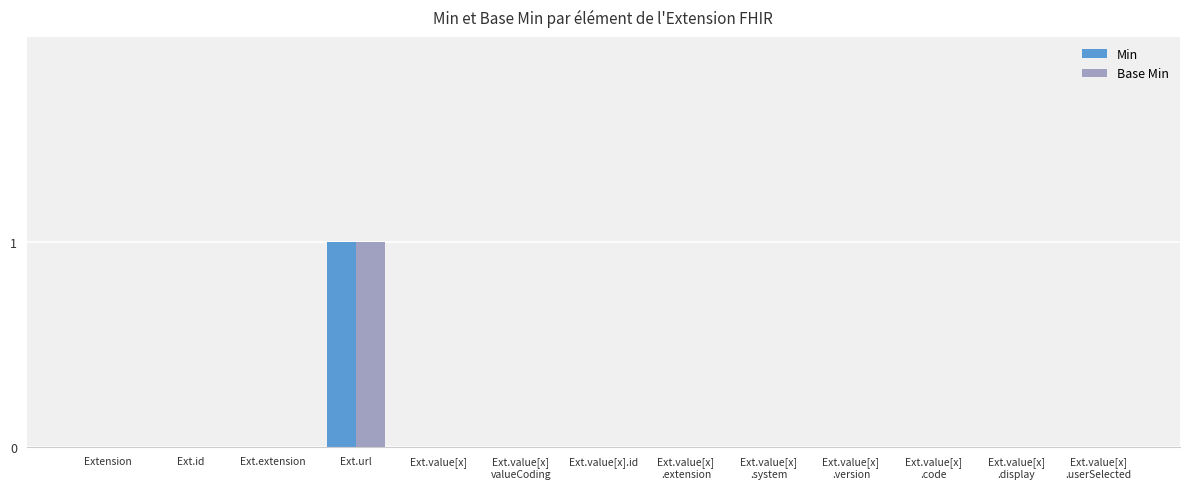

Reading left to right, transcribe all the data shown in this chart.

Min: Extension=0	Ext.id=0	Ext.extension=0	Ext.url=1	Ext.value[x]=0	Ext.value[x]
valueCoding=0	Ext.value[x].id=0	Ext.value[x]
.extension=0	Ext.value[x]
.system=0	Ext.value[x]
.version=0	Ext.value[x]
.code=0	Ext.value[x]
.display=0	Ext.value[x]
.userSelected=0
Base Min: Extension=0	Ext.id=0	Ext.extension=0	Ext.url=1	Ext.value[x]=0	Ext.value[x]
valueCoding=0	Ext.value[x].id=0	Ext.value[x]
.extension=0	Ext.value[x]
.system=0	Ext.value[x]
.version=0	Ext.value[x]
.code=0	Ext.value[x]
.display=0	Ext.value[x]
.userSelected=0